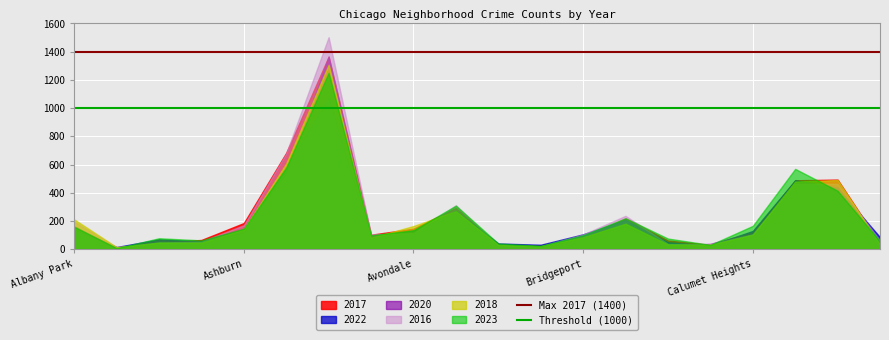

Is it true that Max 2017 (1400) equals 1400 at Albany Park?

True